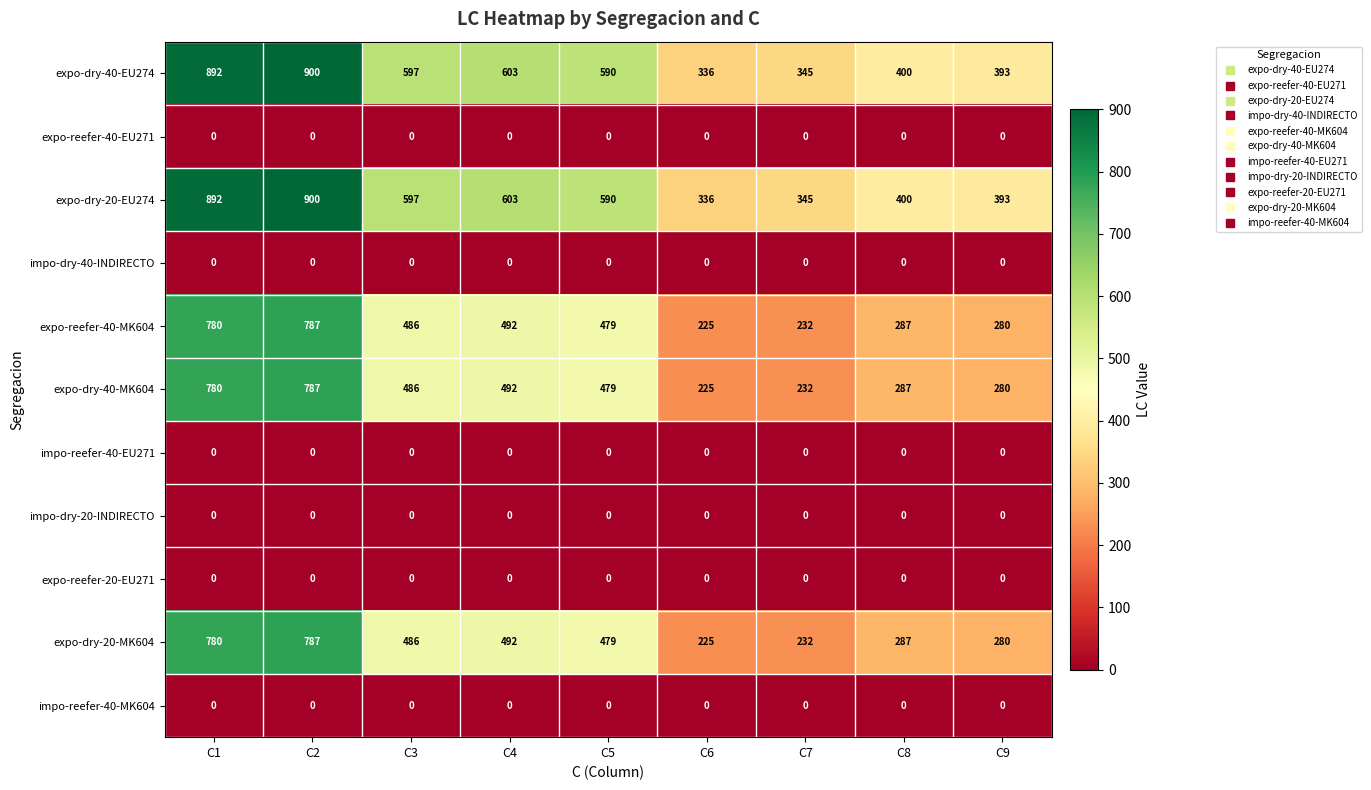

What is the total value across all series at C8?

1661